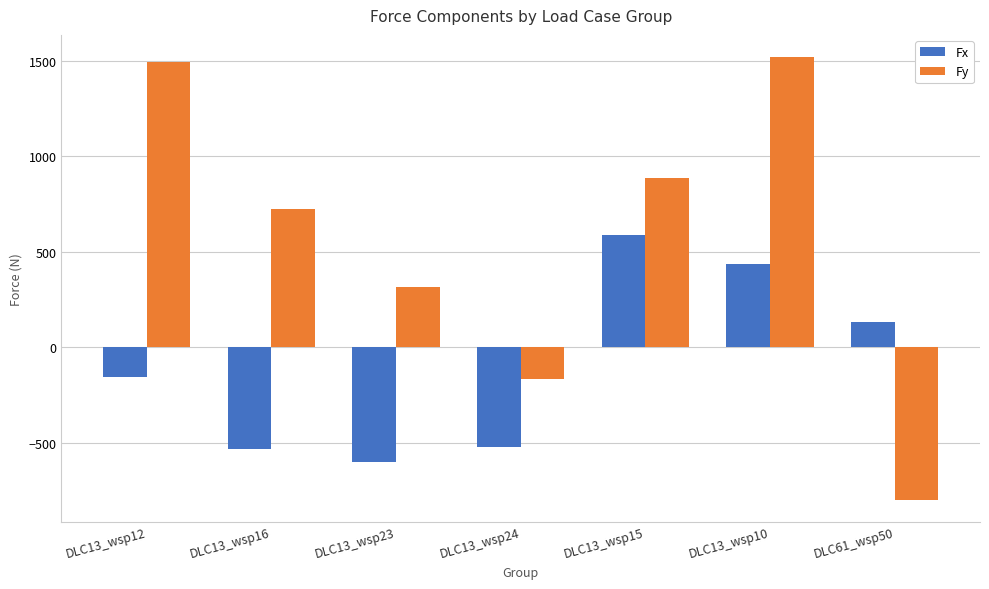

The value of Fy at DLC13_wsp24 is -165.6. True or false?

True